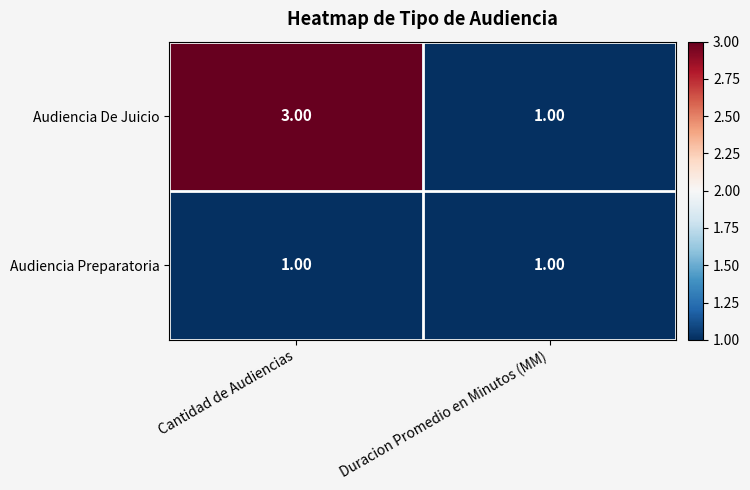

Which series changed the most between Cantidad de Audiencias and Duracion Promedio en Minutos (MM)?

Audiencia De Juicio